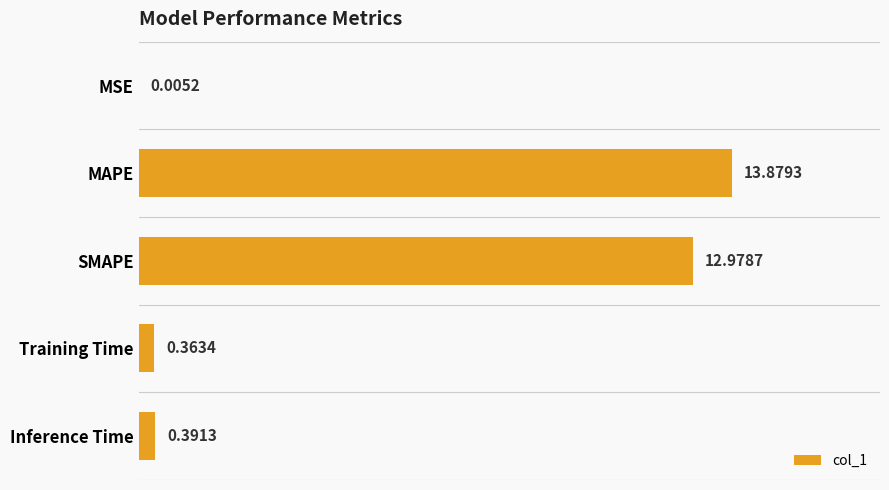

What is the change in value from MSE to MAPE?

+13.9